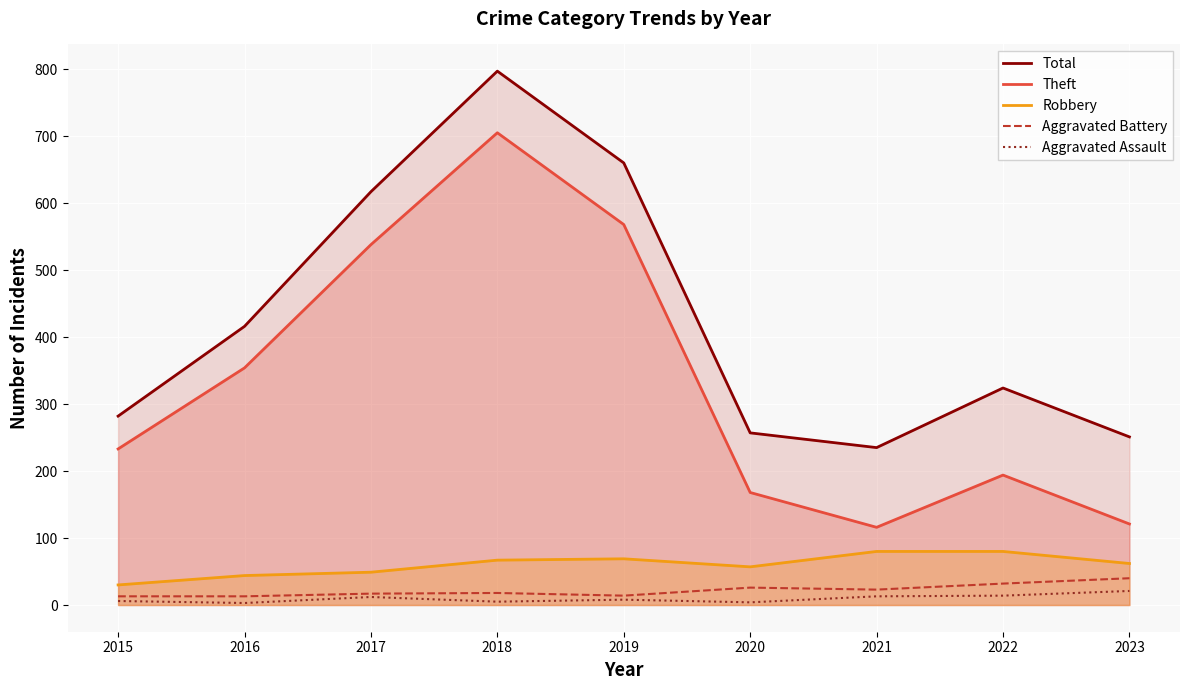

How many values in the Theft series are below 233?

4